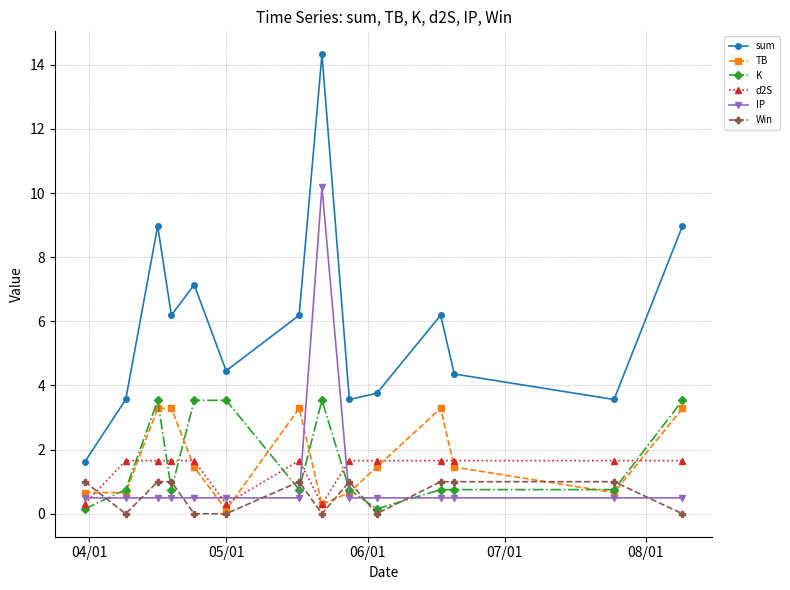

Reading left to right, transcribe all the data shown in this chart.

sum: 1.6	3.6	9.0	6.2	7.1	4.5	6.2	14.3	3.6	3.8	6.2	4.4	3.6	9.0
TB: 0.7	0.7	3.3	3.3	1.5	0.1	3.3	0.3	0.7	1.5	3.3	1.5	0.7	3.3
K: 0.1	0.8	3.5	0.8	3.5	3.5	0.8	3.5	0.8	0.1	0.8	0.8	0.8	3.5
d2S: 0.3	1.7	1.7	1.7	1.7	0.3	1.7	0.3	1.7	1.7	1.7	1.7	1.7	1.7
IP: 0.5	0.5	0.5	0.5	0.5	0.5	0.5	10.2	0.5	0.5	0.5	0.5	0.5	0.5
Win: 1.0	0.0	1.0	1.0	0.0	0.0	1.0	0.0	1.0	0.0	1.0	1.0	1.0	0.0